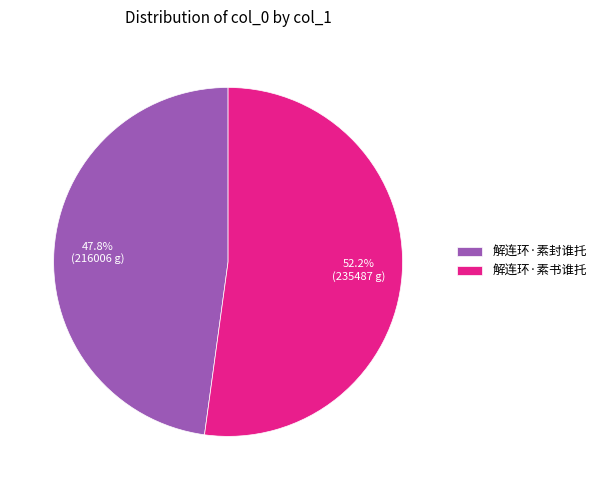

Which slice is the largest?

解连环·素书谁托